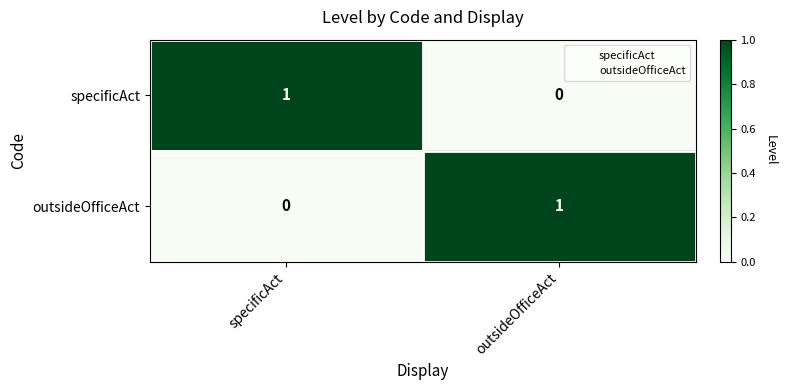

Rank the categories by specificAct value from lowest to highest.

outsideOfficeAct, specificAct